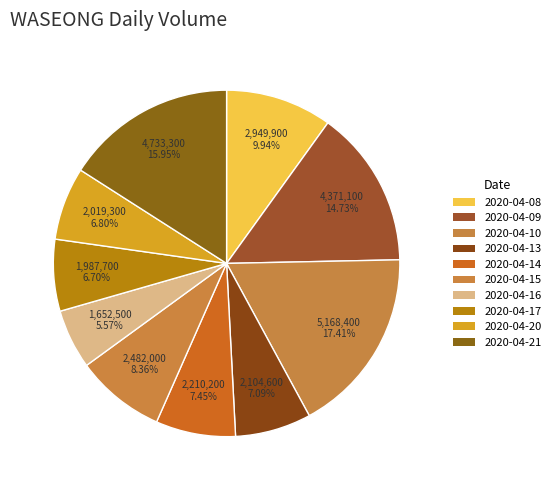

What percentage is NOT represented by 2020-04-15?

91.6%